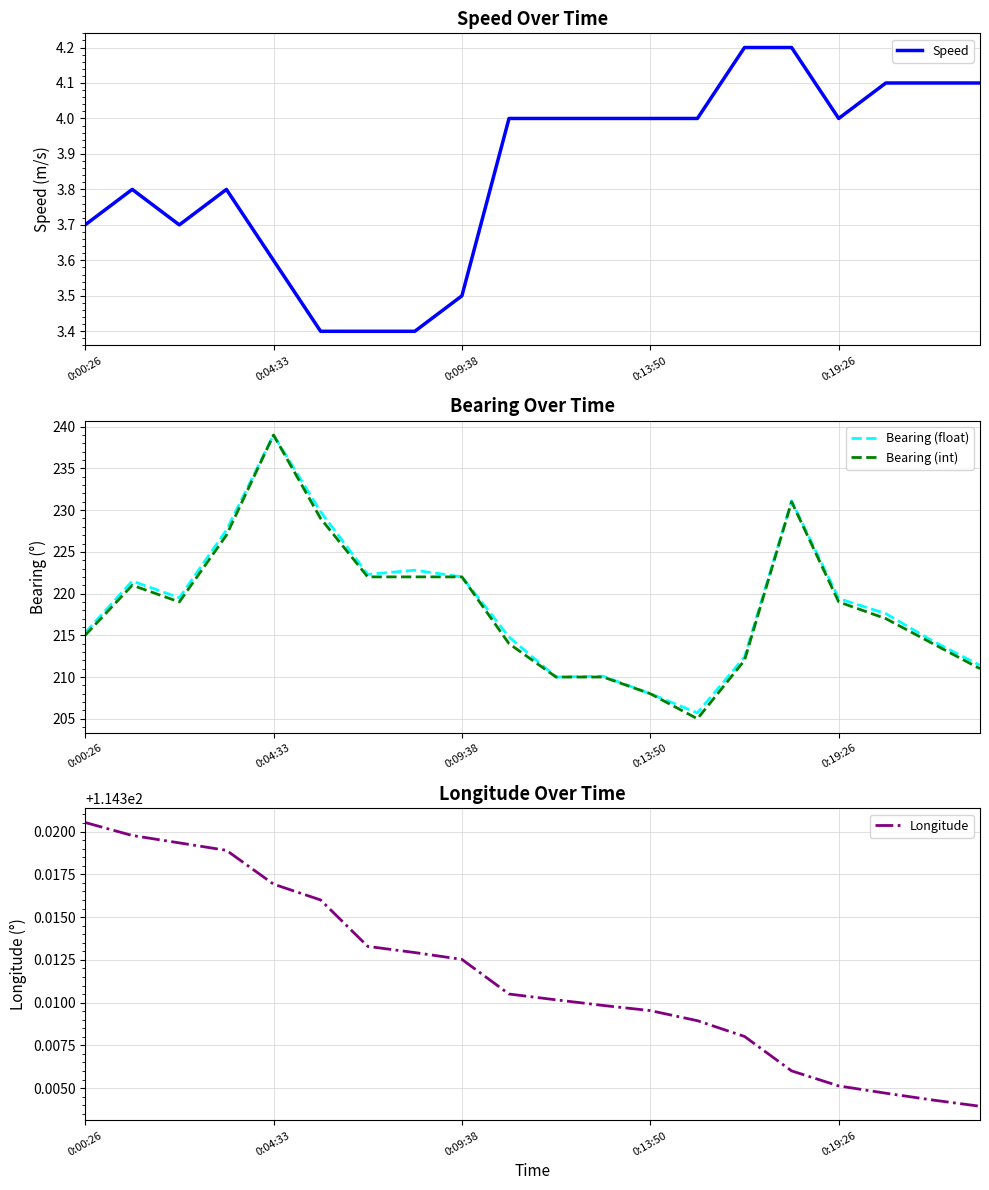

How many interior local peaks does the Speed series have?

2